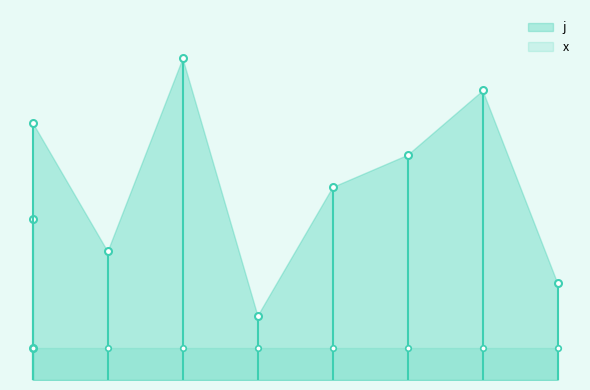

How many lines are shown in the chart?

2